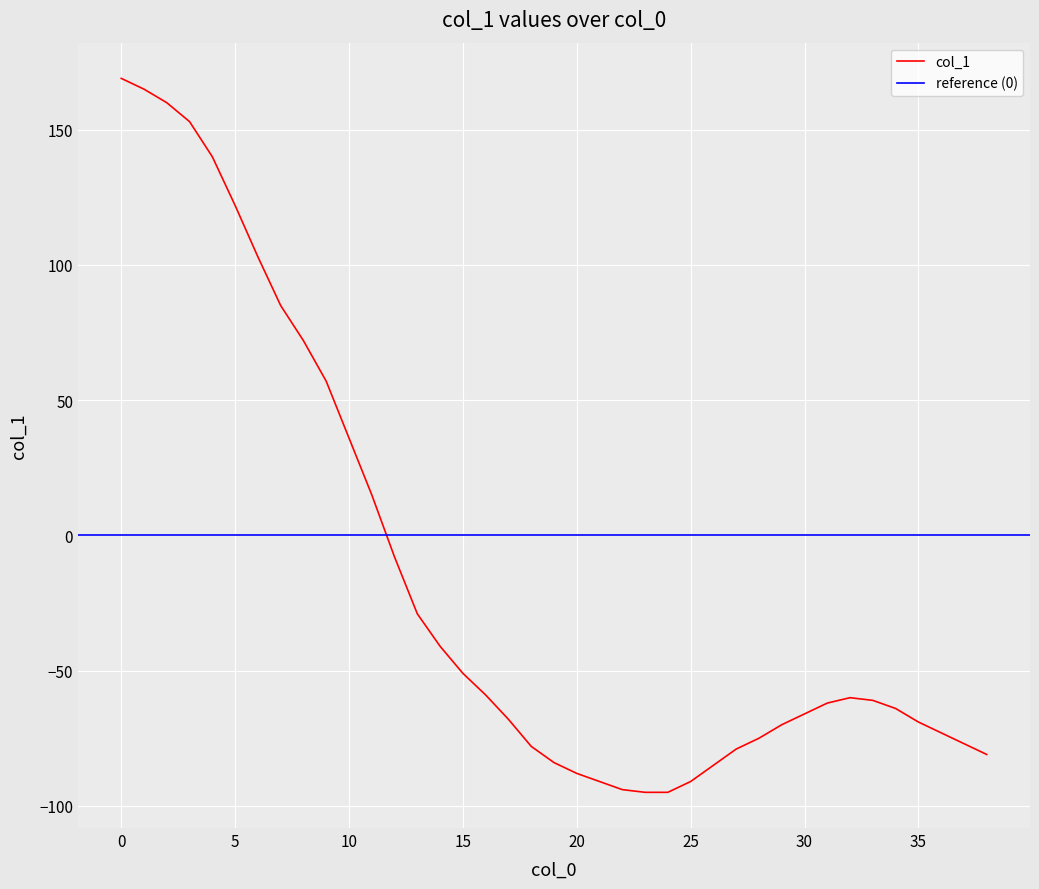

Count the number of data series in this chart.

1